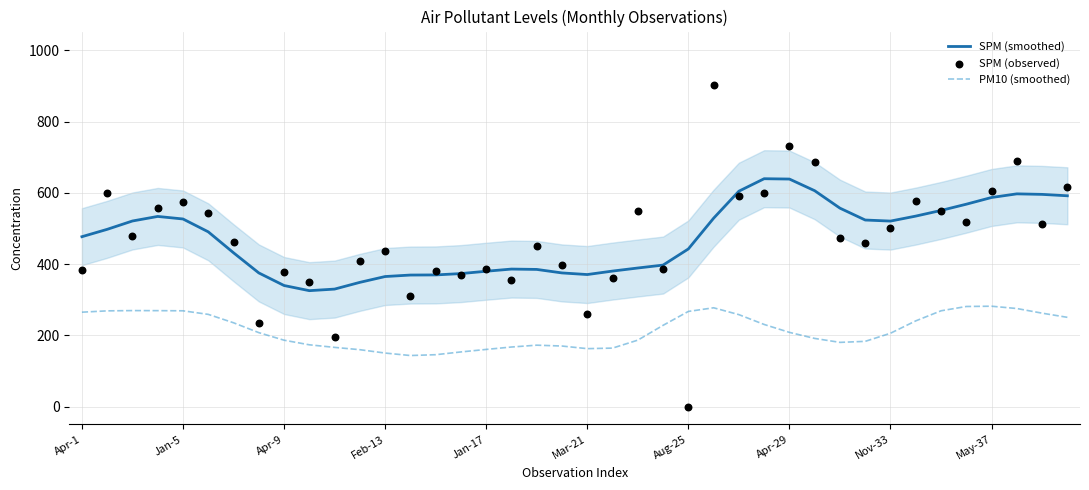

What are all the series names shown in the legend?

SPM (smoothed), PM10 (smoothed), SPM (observed)